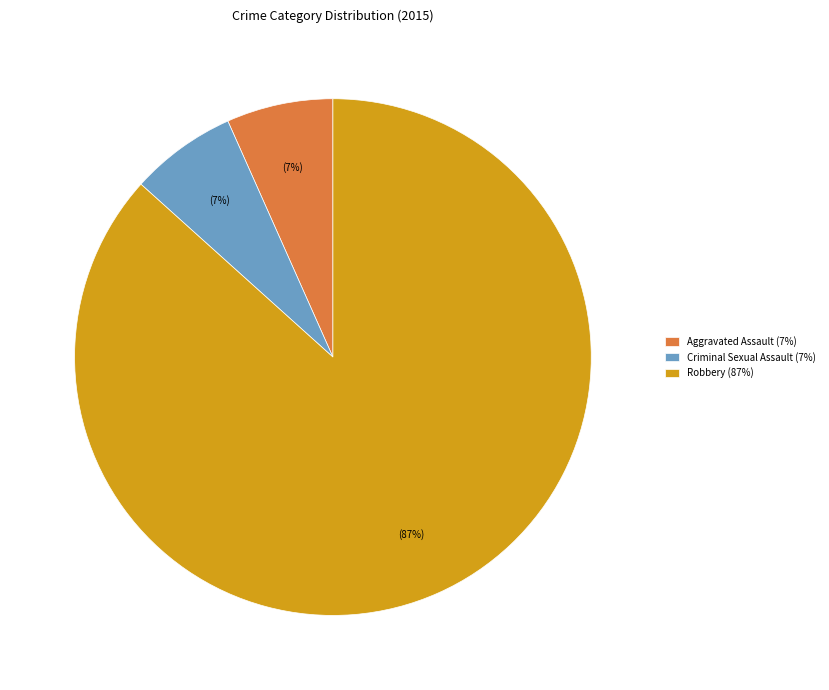

Which category accounts for the majority?

Robbery